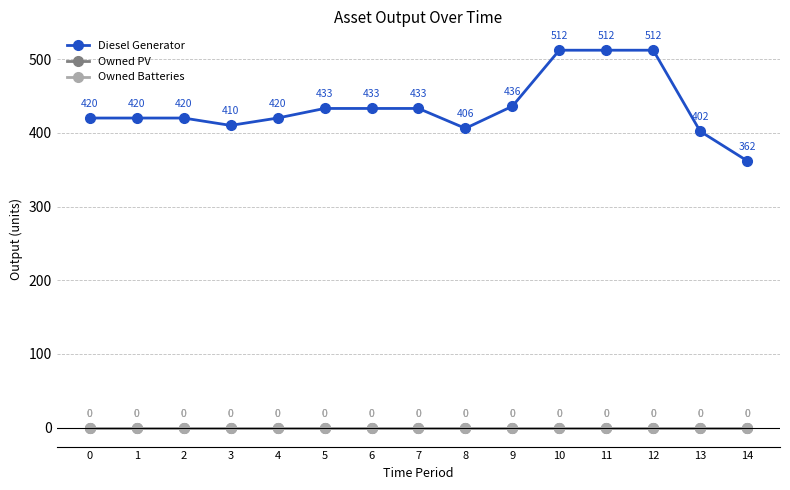

True or false: Diesel Generator and Owned Batteries intersect in this chart.

False